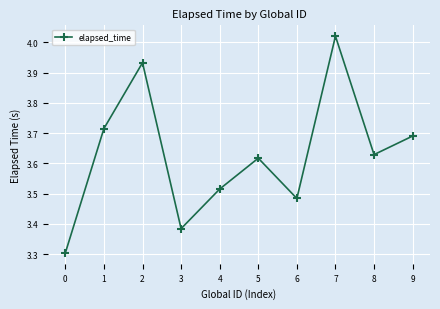

What is the ratio of the value at 6 to the value at 3?

1.0